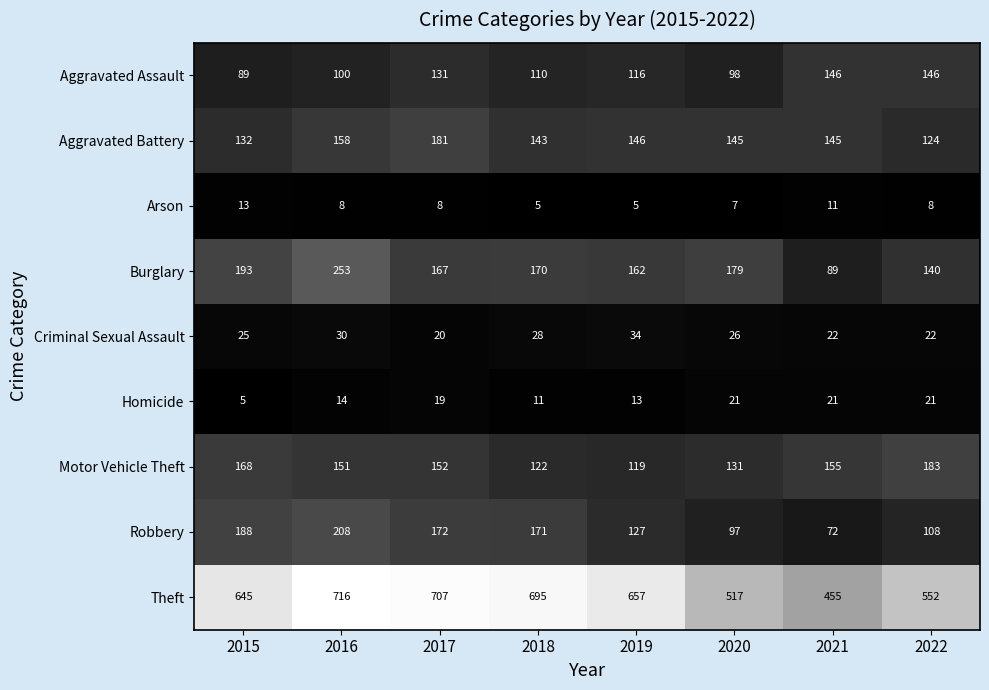

At which label does Criminal Sexual Assault reach its peak?

2019